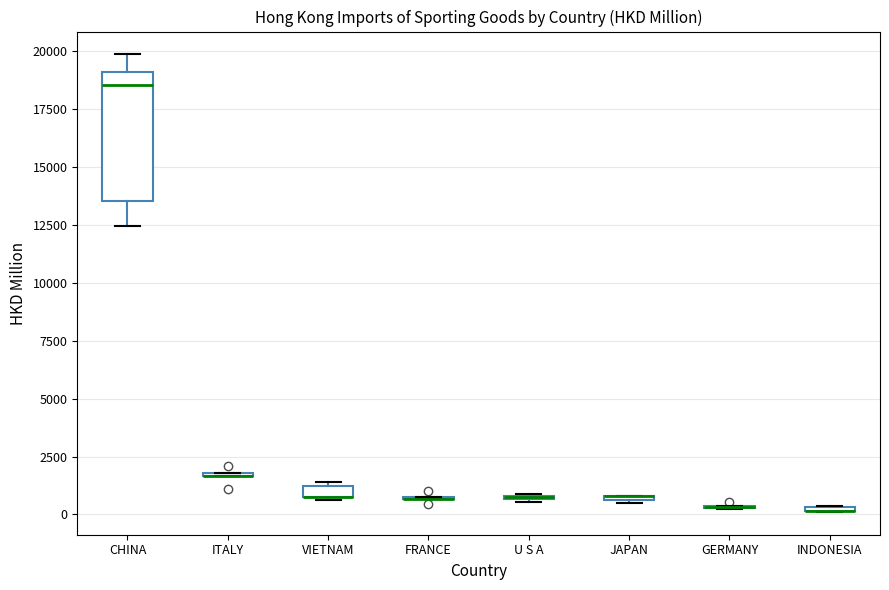

Where is the lower edge of the box for JAPAN on the y-axis? The values are not printed on the chart, so give them approximately, as read against the axis.

500